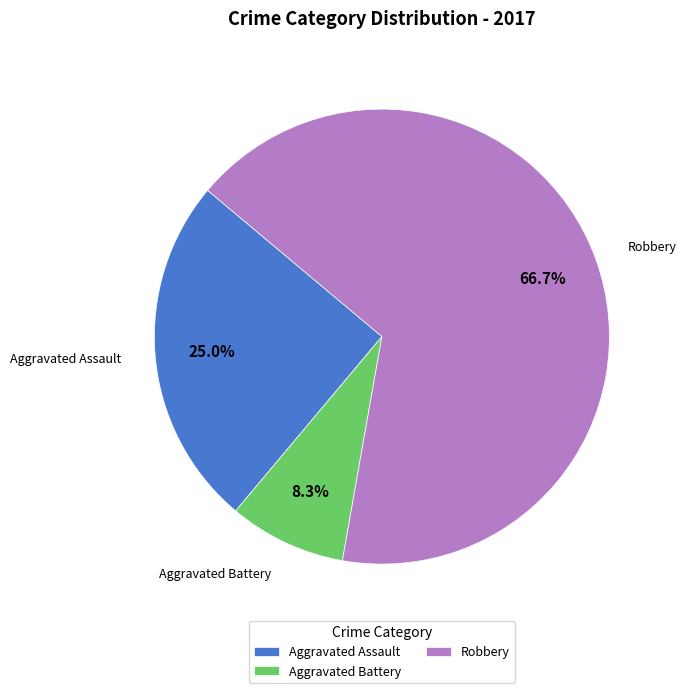

How many segments does this pie chart have?

3